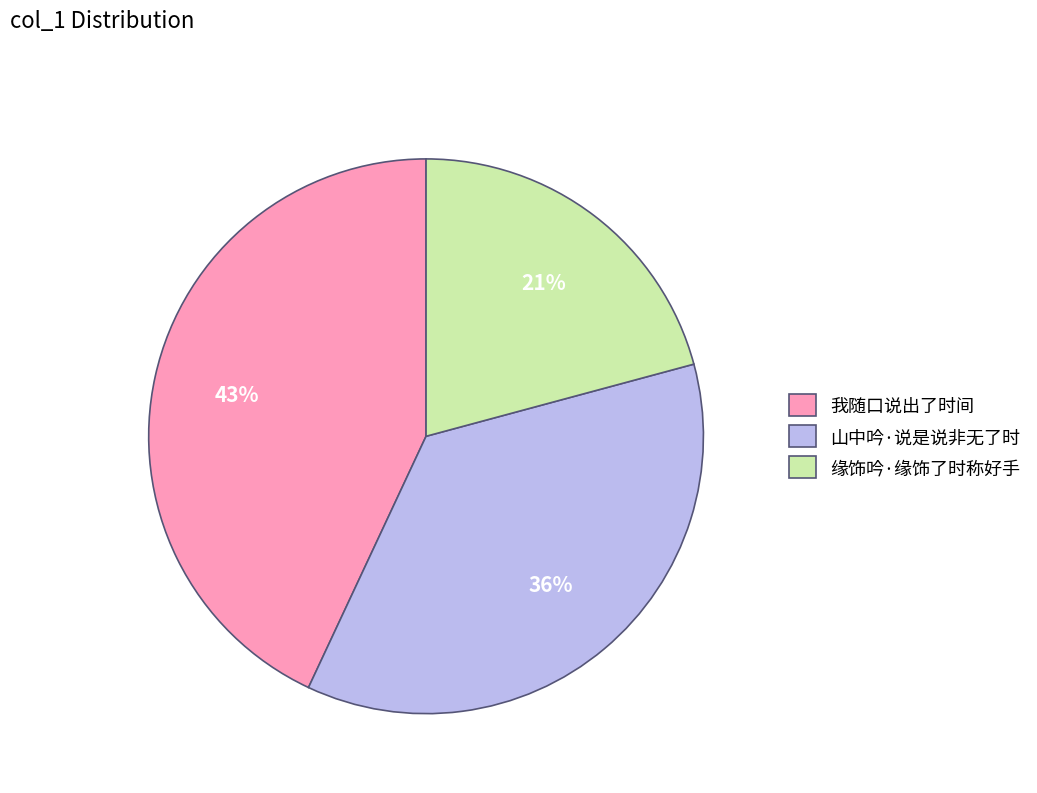

Combined, do 缘饰吟·缘饰了时称好手 and 山中吟·说是说非无了时 account for over 50%?

Yes